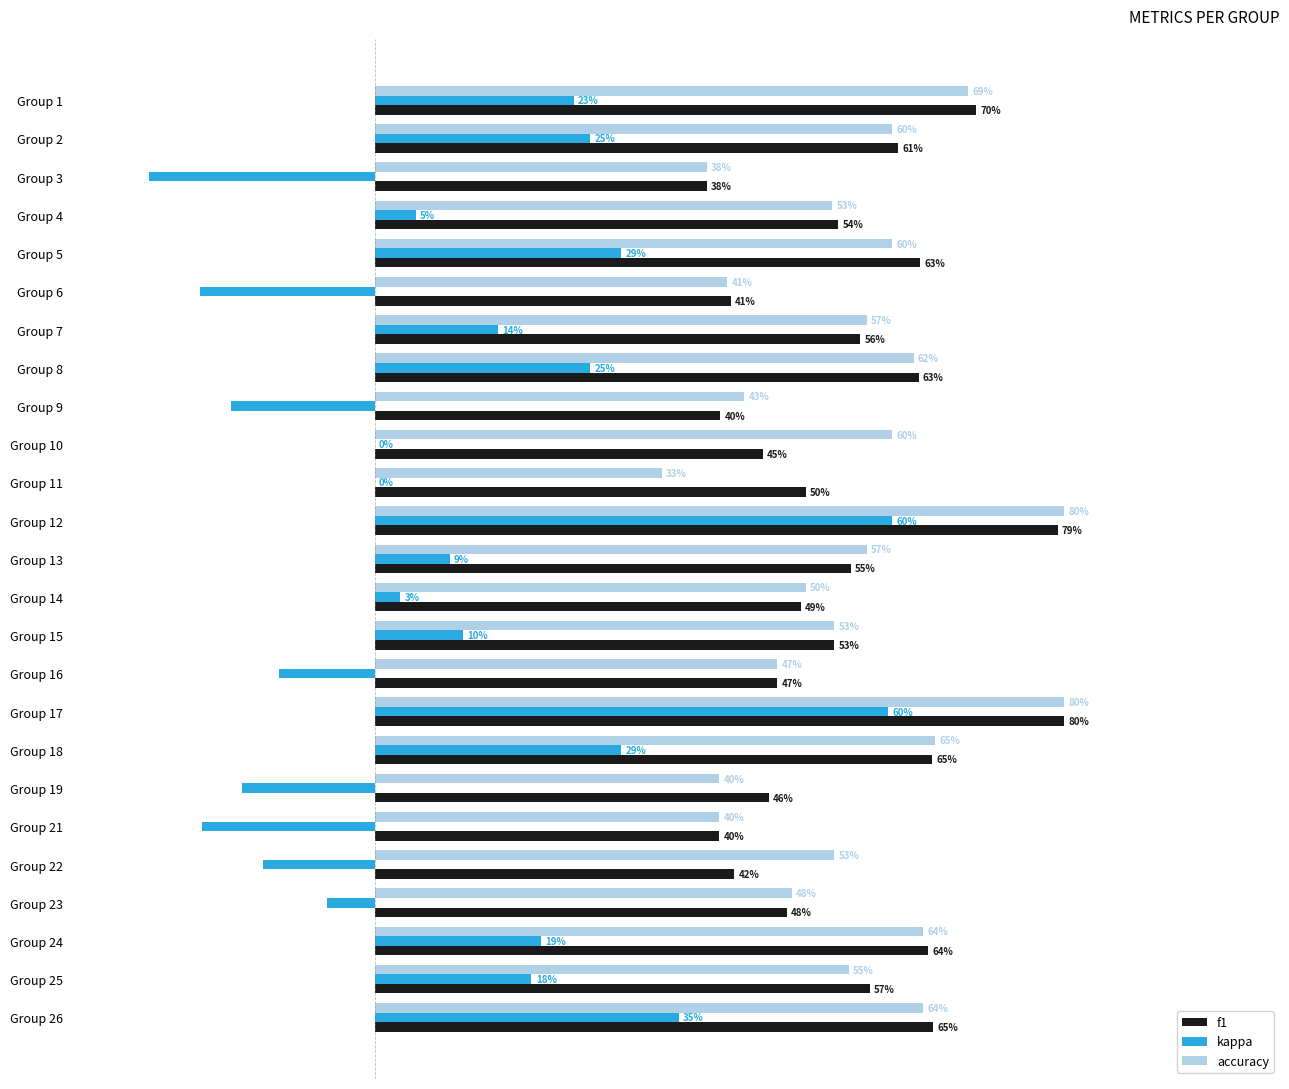

What is the average value of the accuracy series?

0.5